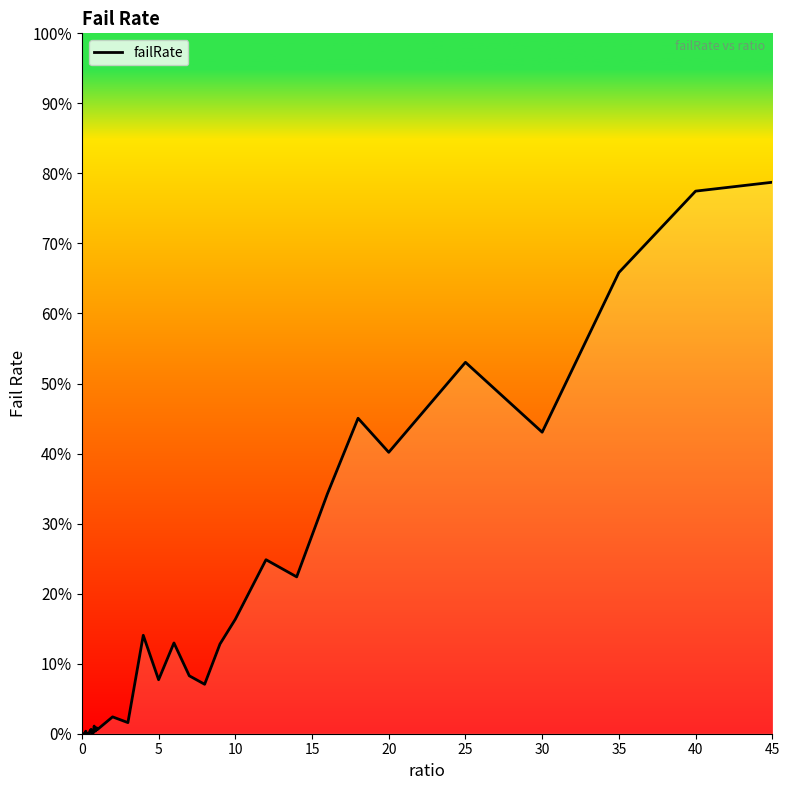

What is the maximum value shown in the chart?

78.7